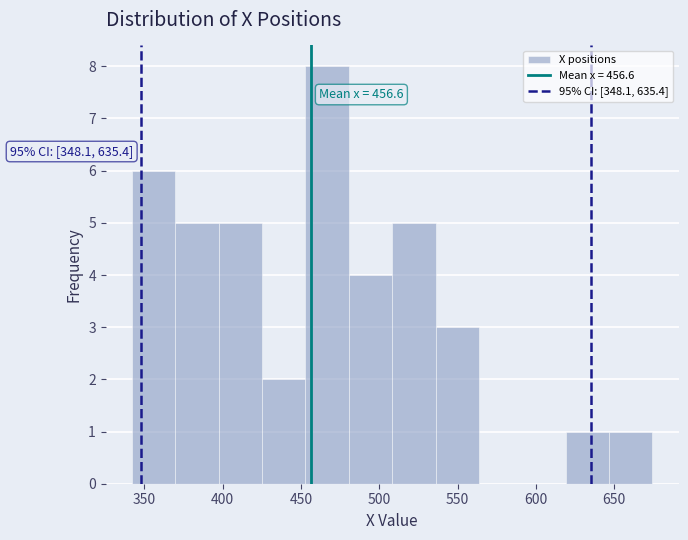

Over which range of the x-axis is the bar tallest?

455 to 480